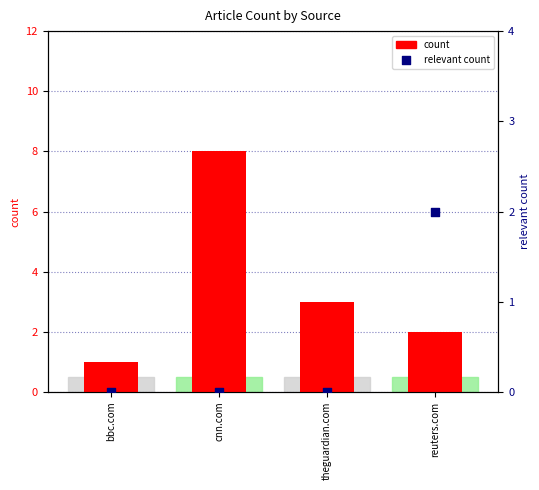

Which series has the largest Y range (max minus min)?

count